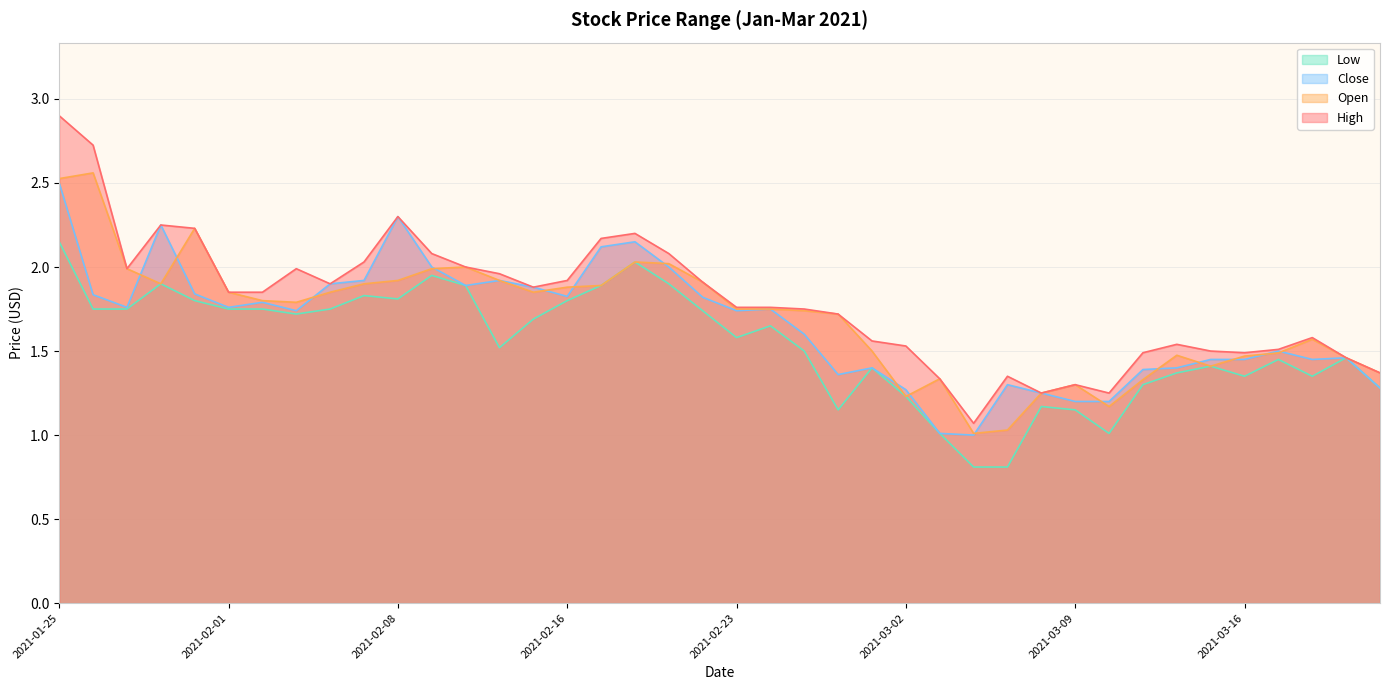

Is the value of Close at 2021-03-01 greater than the value of Low at 2021-03-17?

No